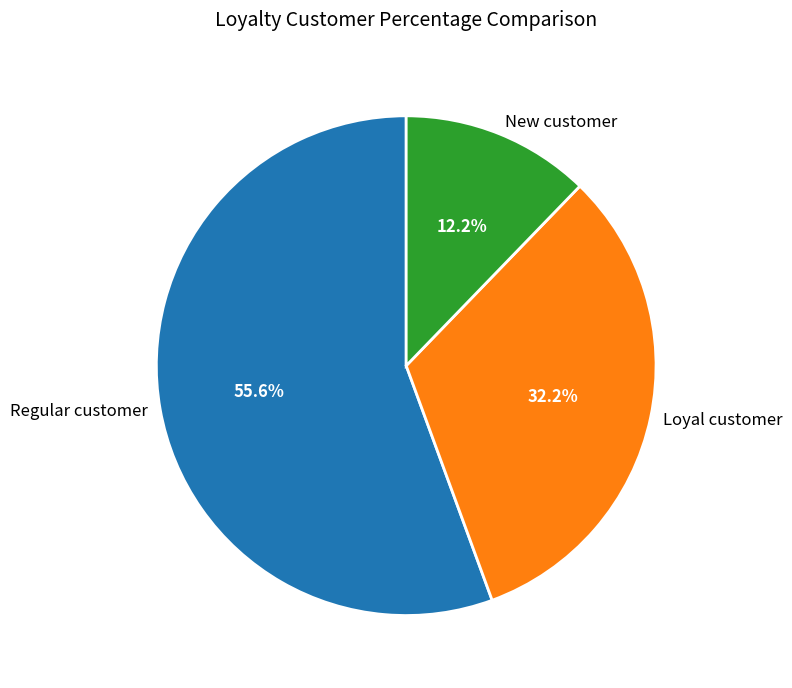

Which slice is the largest?

Regular customer